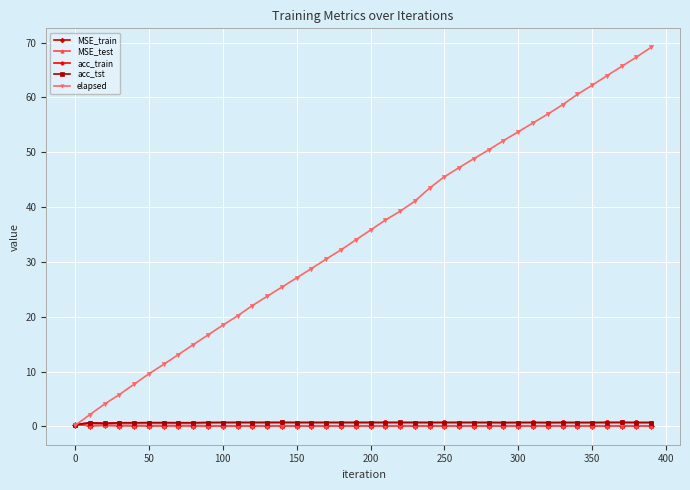

What is the difference between the second highest and minimum values in the elapsed series?

67.2